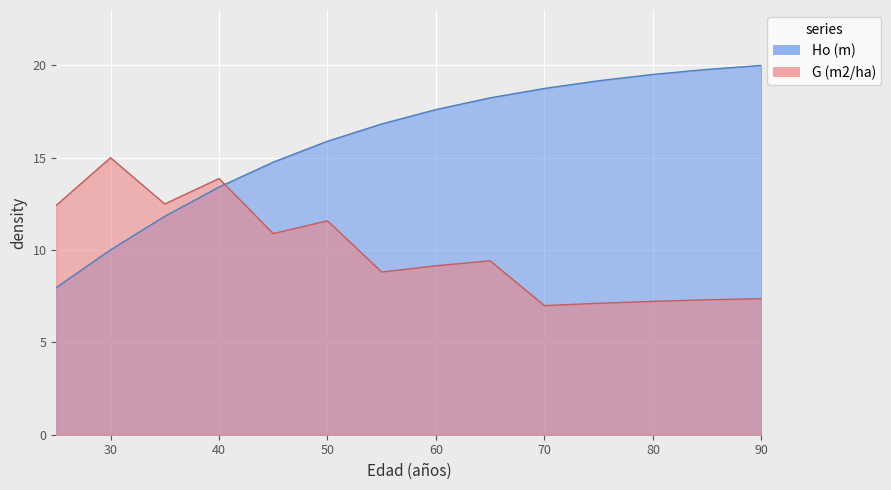

Rank the categories by G (m2/ha) value from lowest to highest.

70, 75, 80, 85, 90, 55, 60, 65, 45, 50, 25, 35, 40, 30